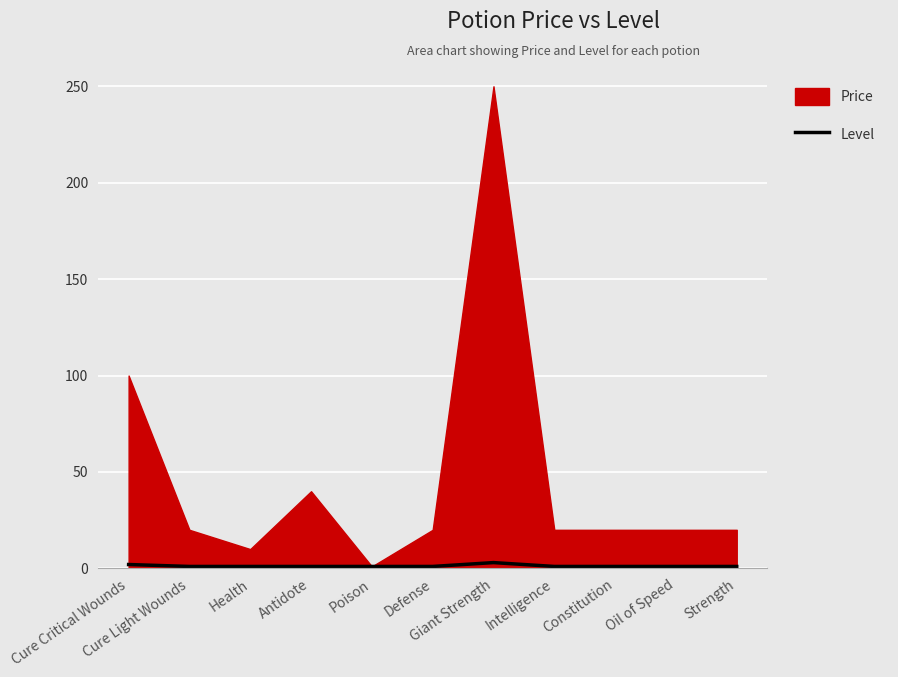

True or false: there are more than 0 points higher than both neighbors.

True